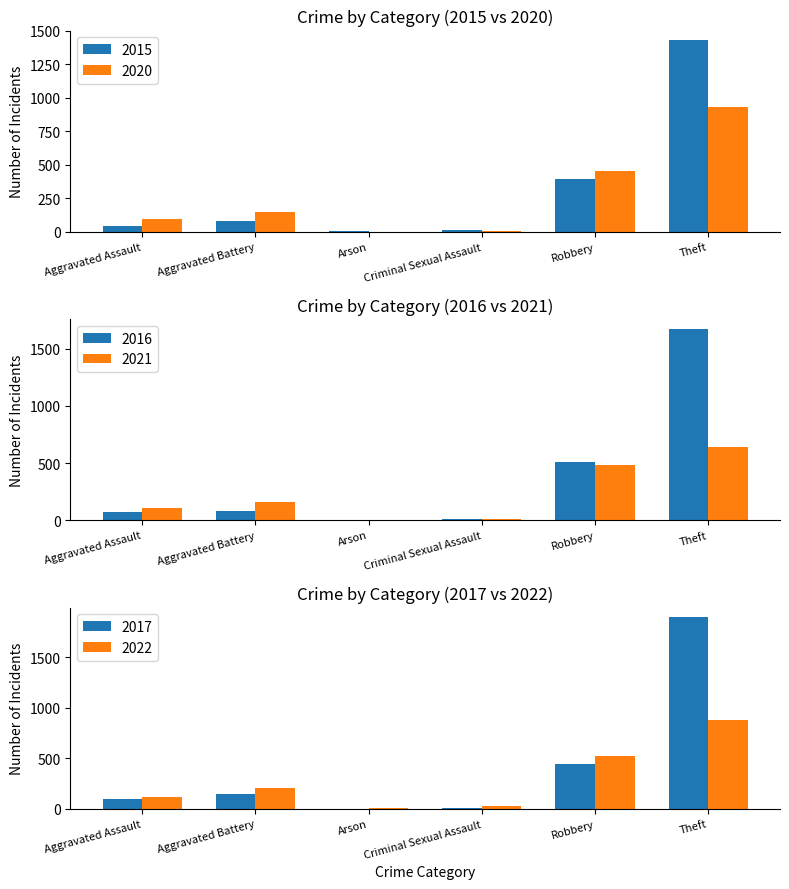

Is it true that 2015 equals 19 at Criminal Sexual Assault?

False